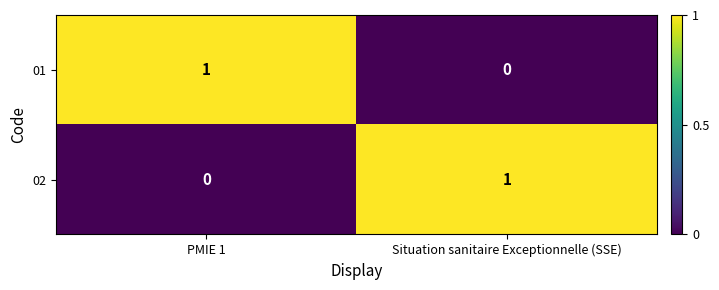

Rank the series at PMIE 1 from highest to lowest value.

01, 02